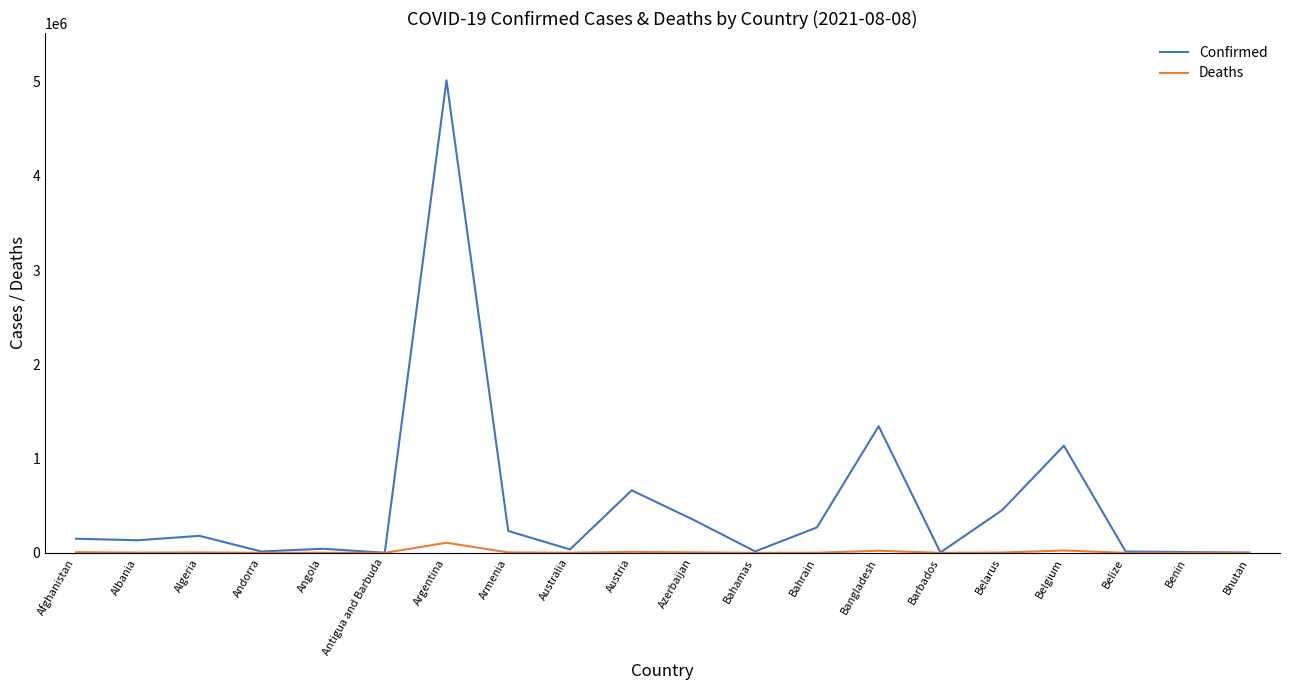

How many series are shown in this chart?

2